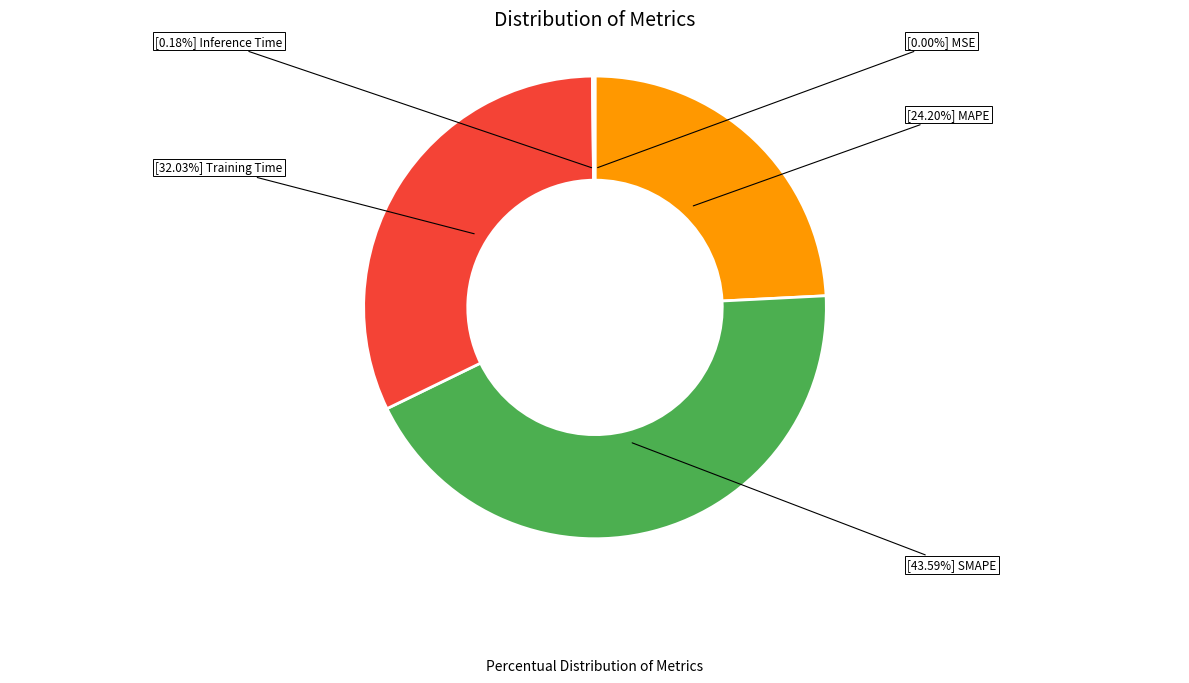

Does any single category account for the majority?

No